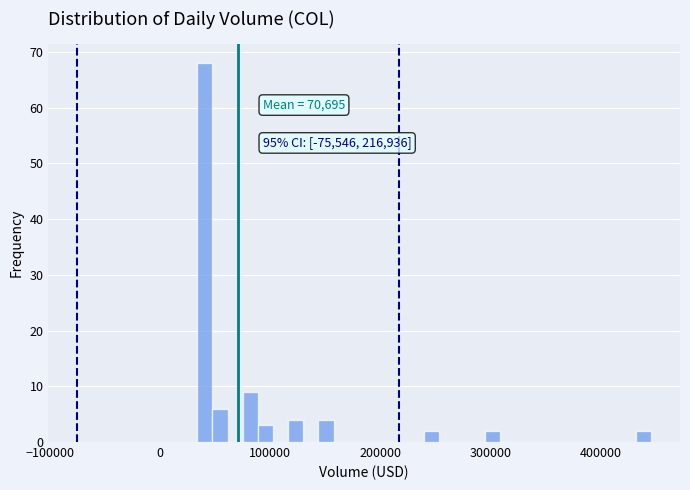

Read against the x-axis, roughly where is the centre of the tallest bar?

40000